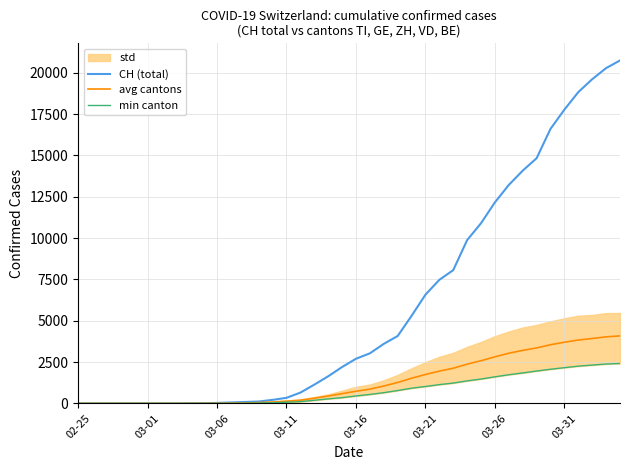

What is the maximum value for CH (total)?

20739.0